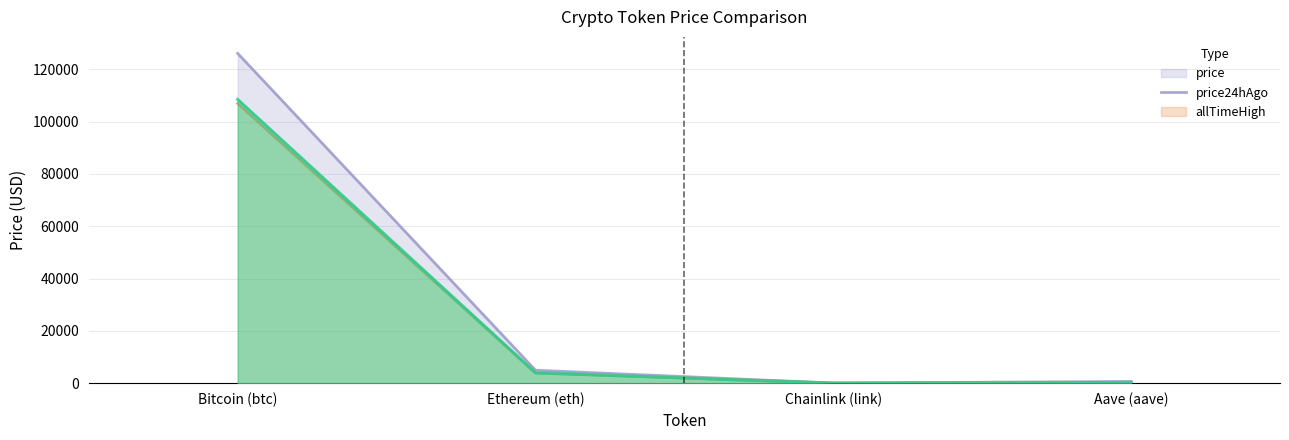

What position from the left is Aave (aave)?

4